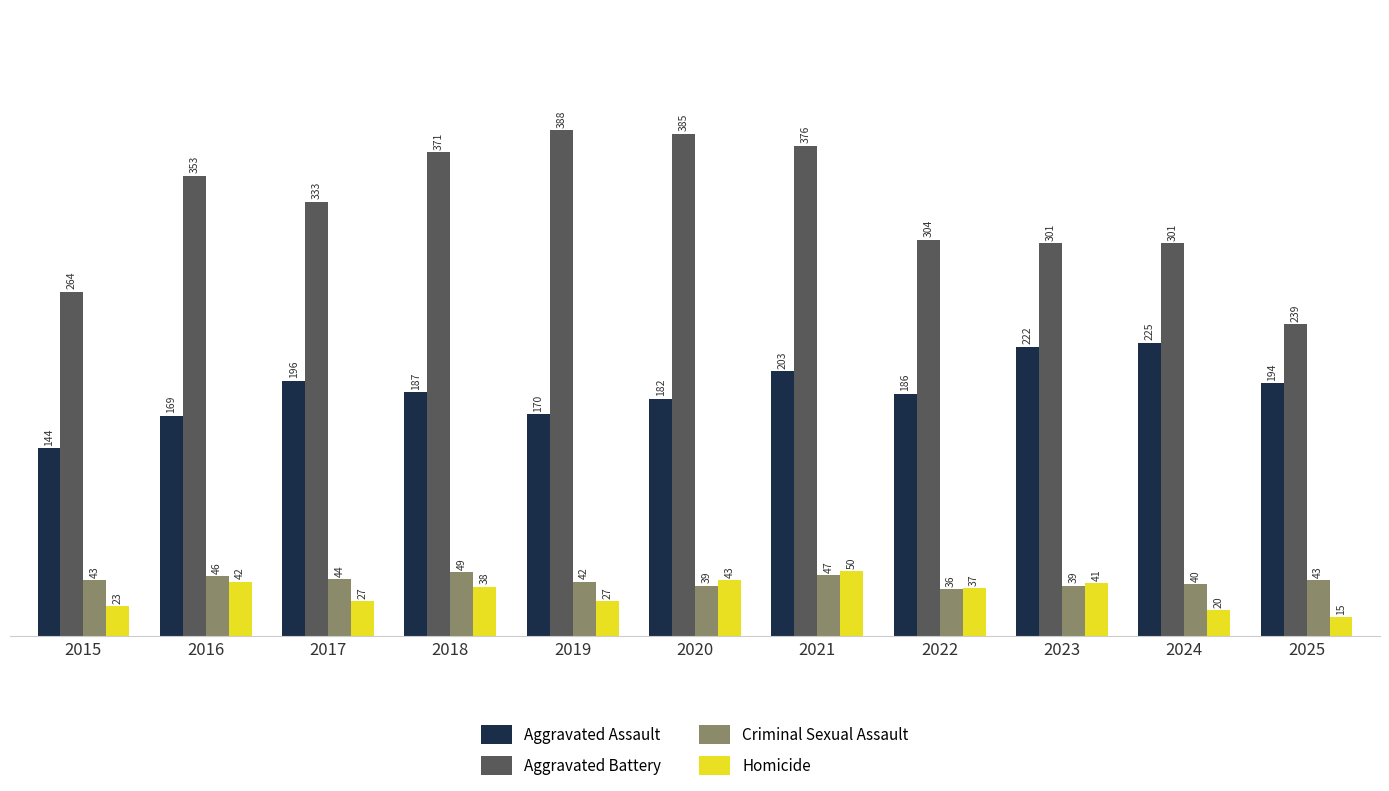

How many series are shown in this chart?

4